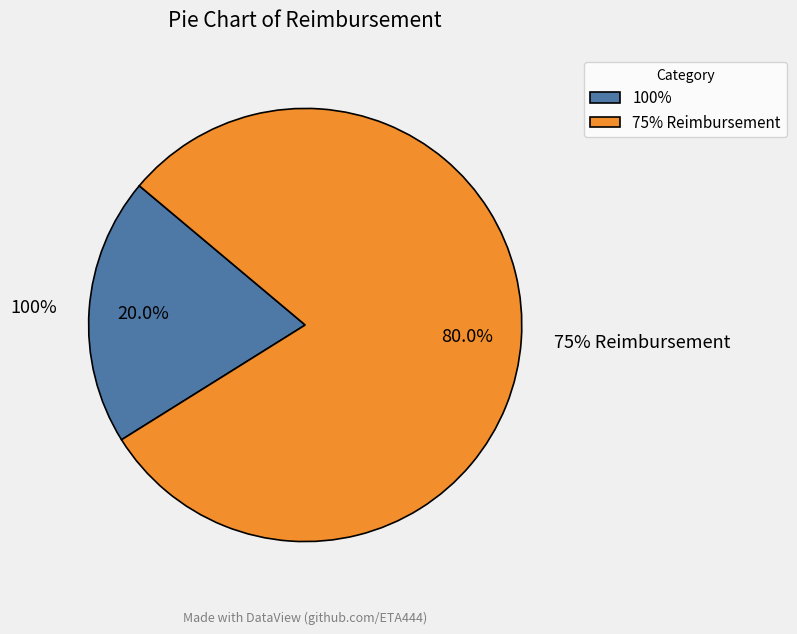

How many segments does this pie chart have?

2